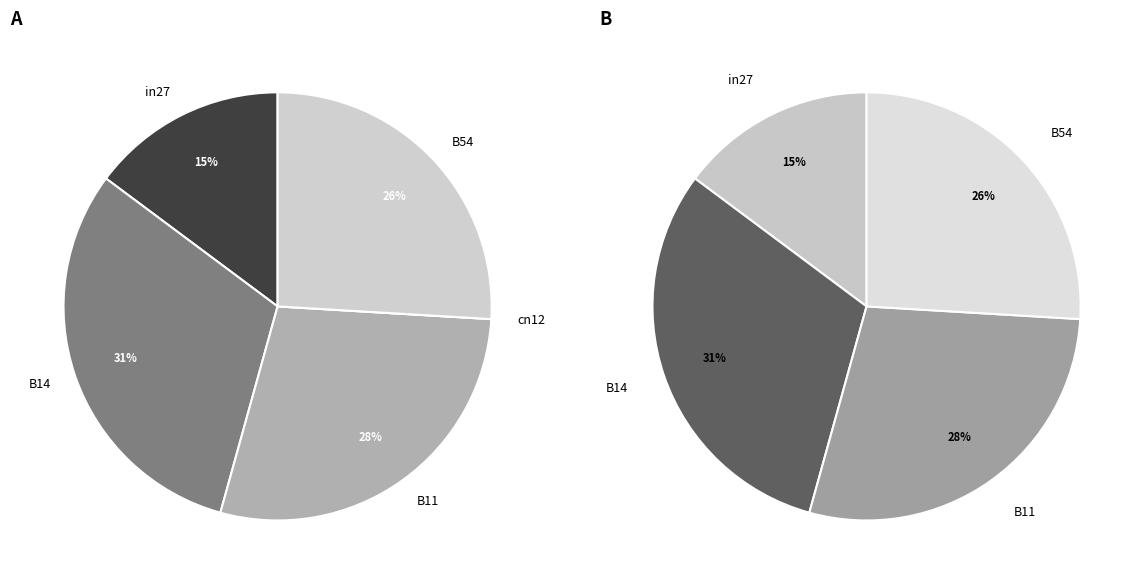

To the nearest percent, what is the average slice percentage?

20%